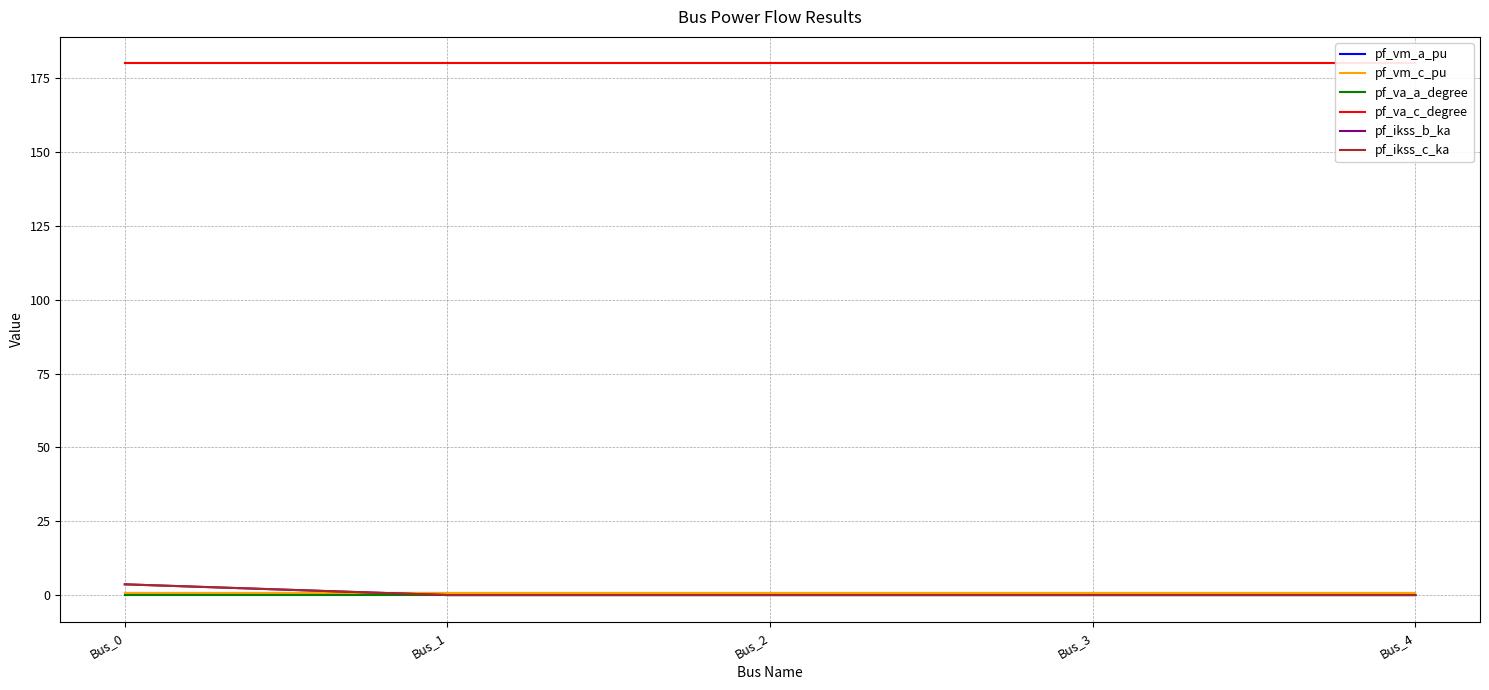

Count the number of categories in the chart.

5